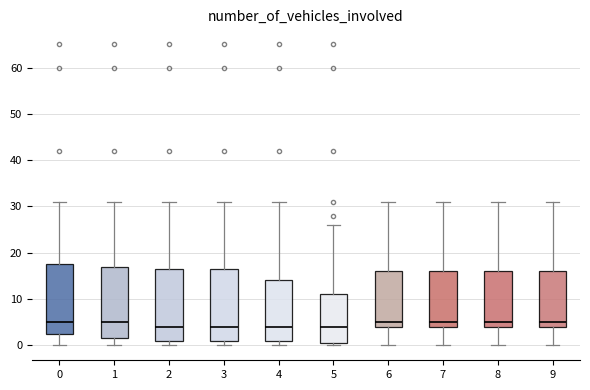

Where is the lower edge of the box at x = 7 on the y-axis? The values are not printed on the chart, so give them approximately, as read against the axis.

4